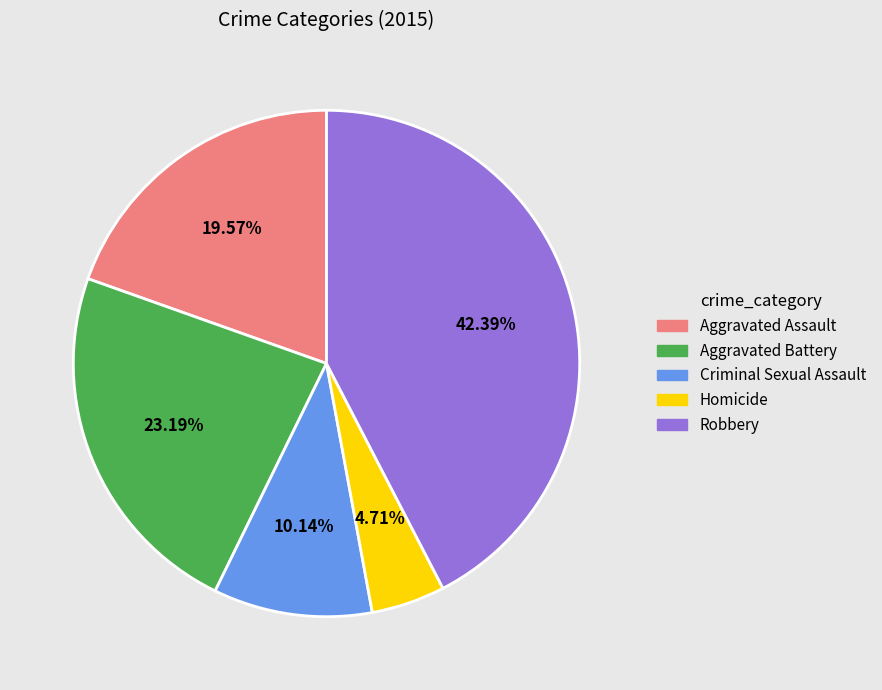

How many segments does this pie chart have?

5